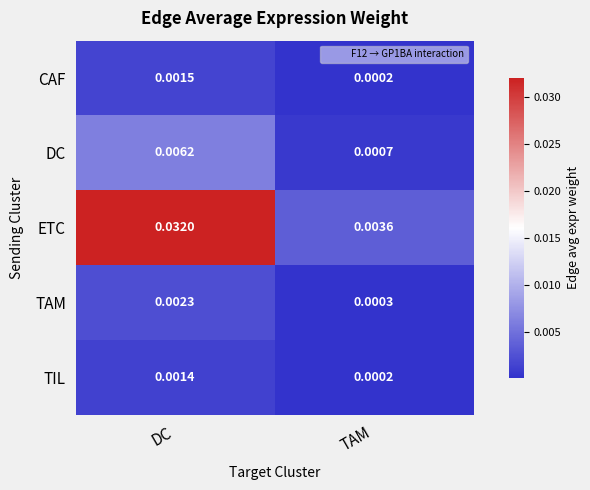

Where is ETC nearest to the value 0?

TAM